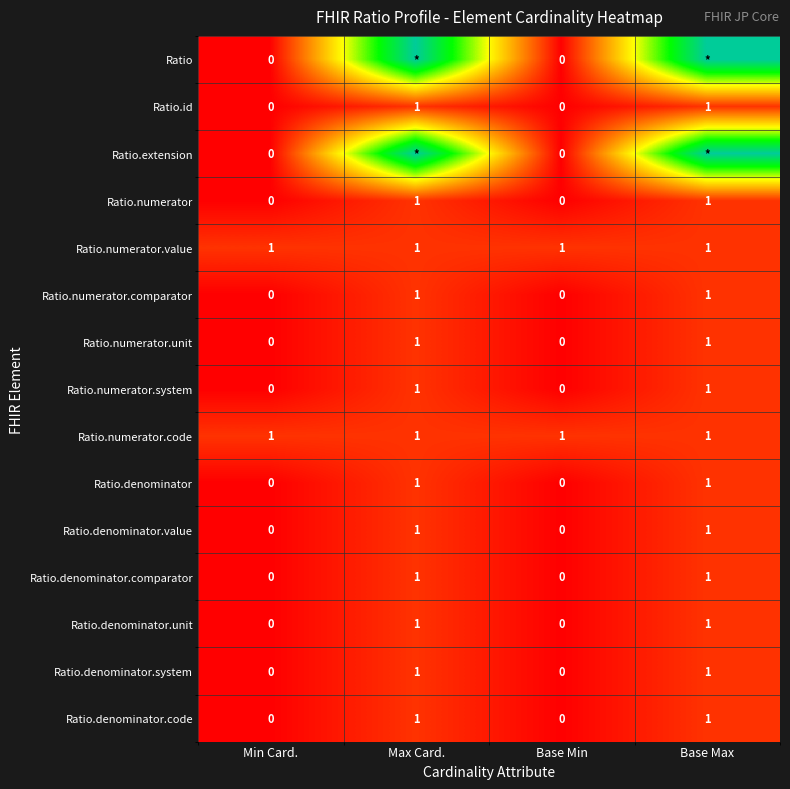

Count the Ratio.numerator.system values in the range 0 to 1.

4